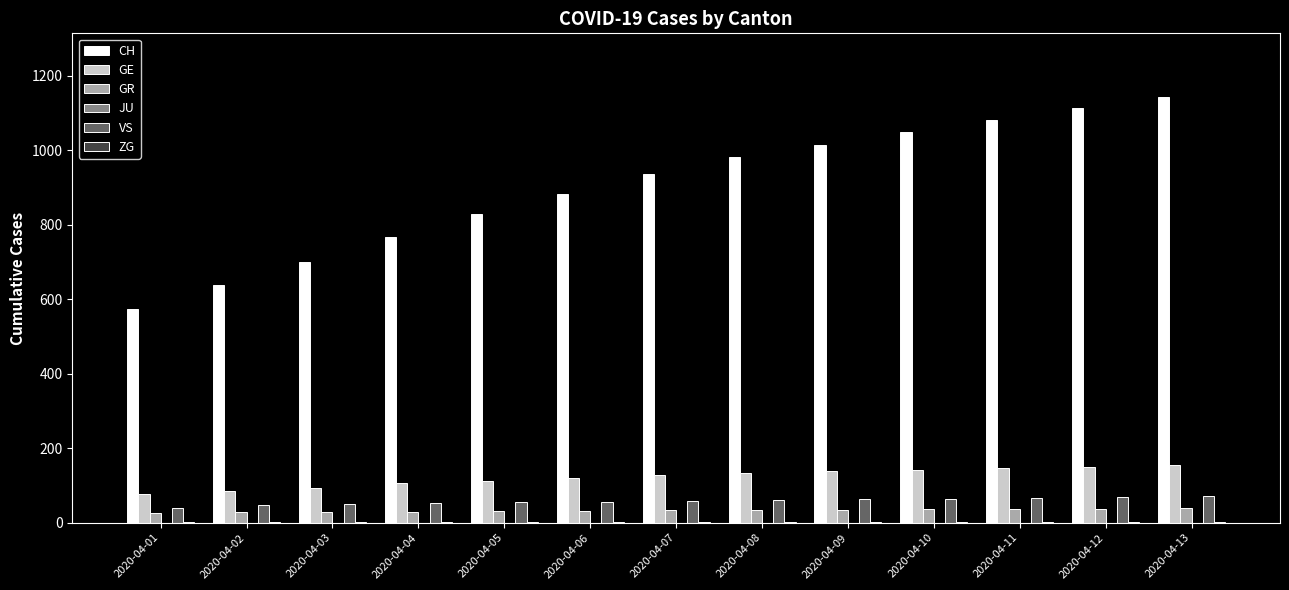

Which series has the largest total across all categories?

CH